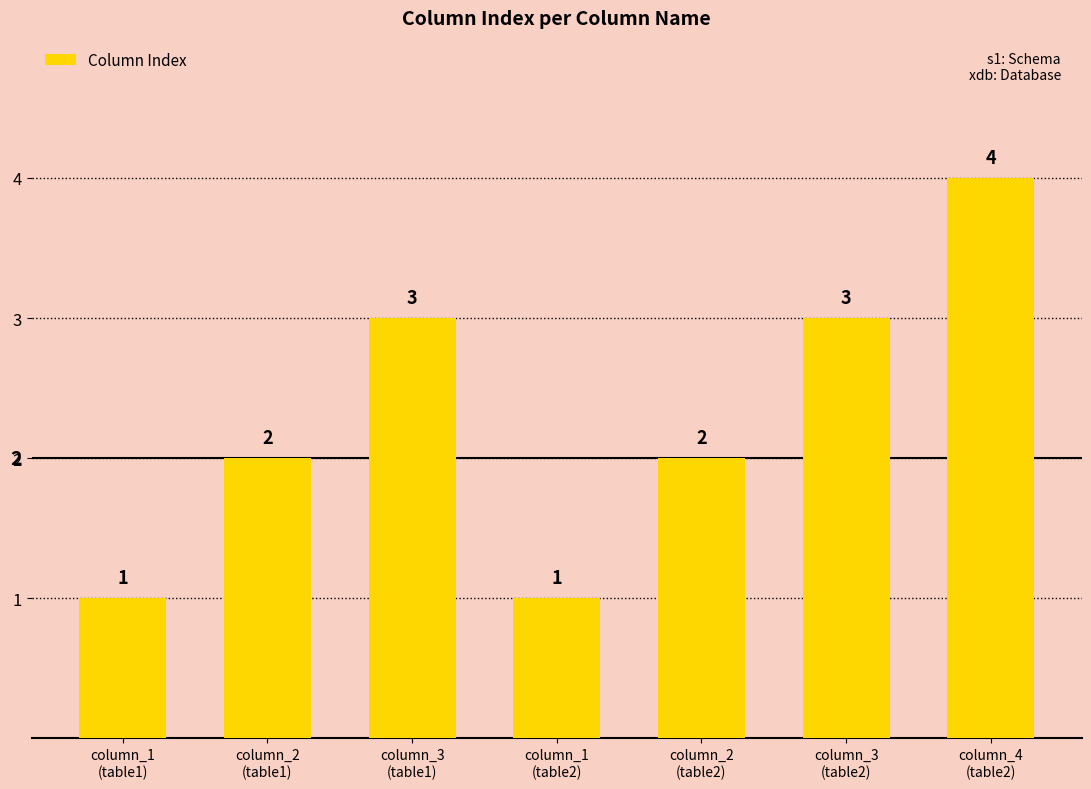

What is the value of the 2nd bar from the left?

2